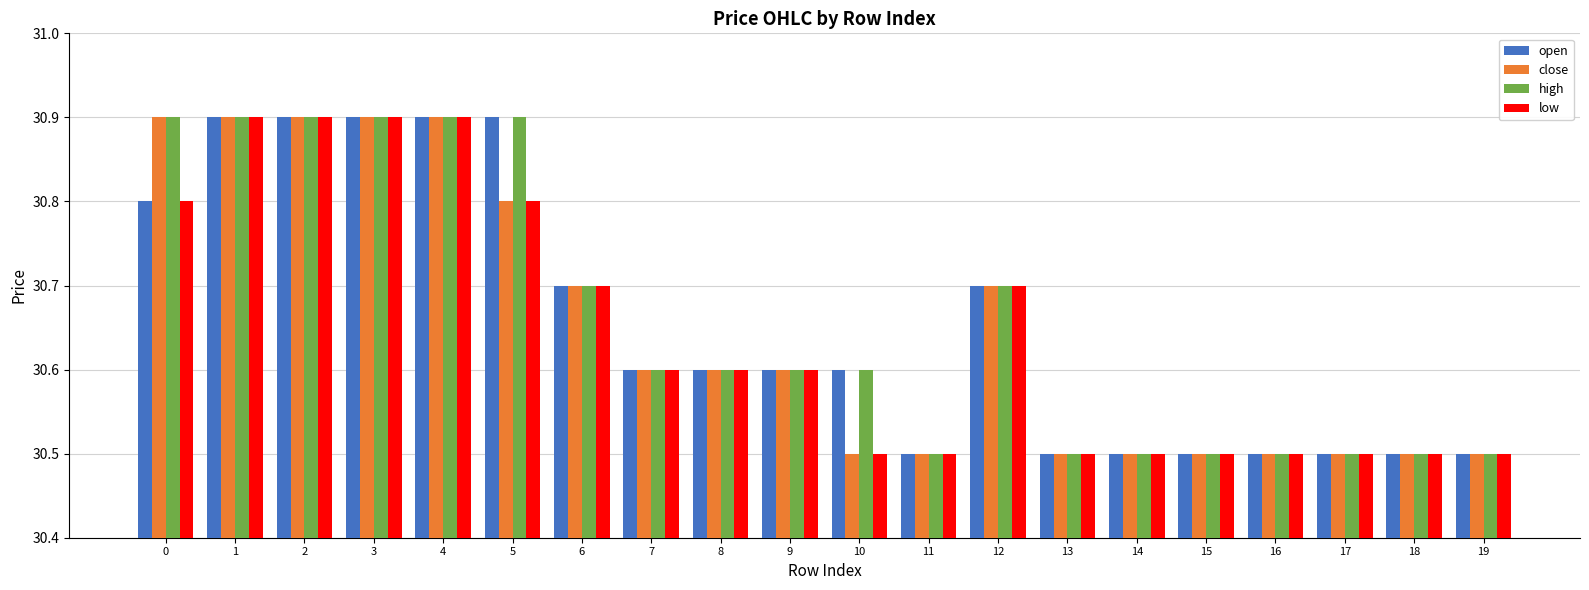

How many open values are between 30 and 31?

20